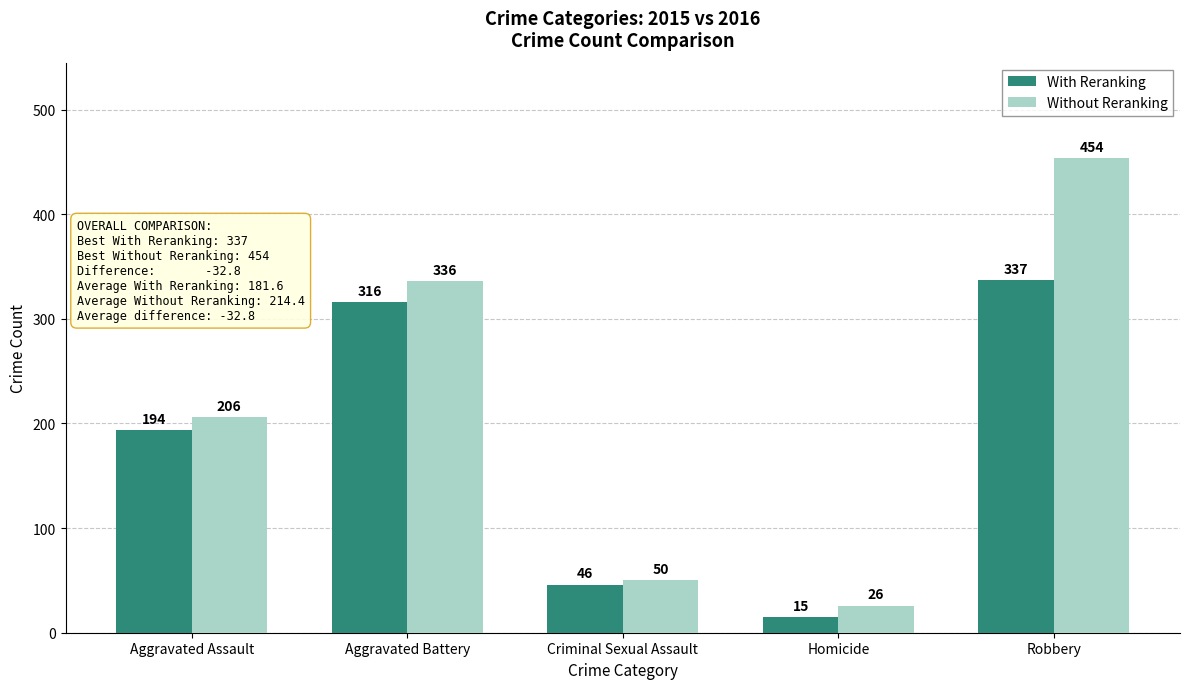

What is the average value of the Without Reranking series?

214